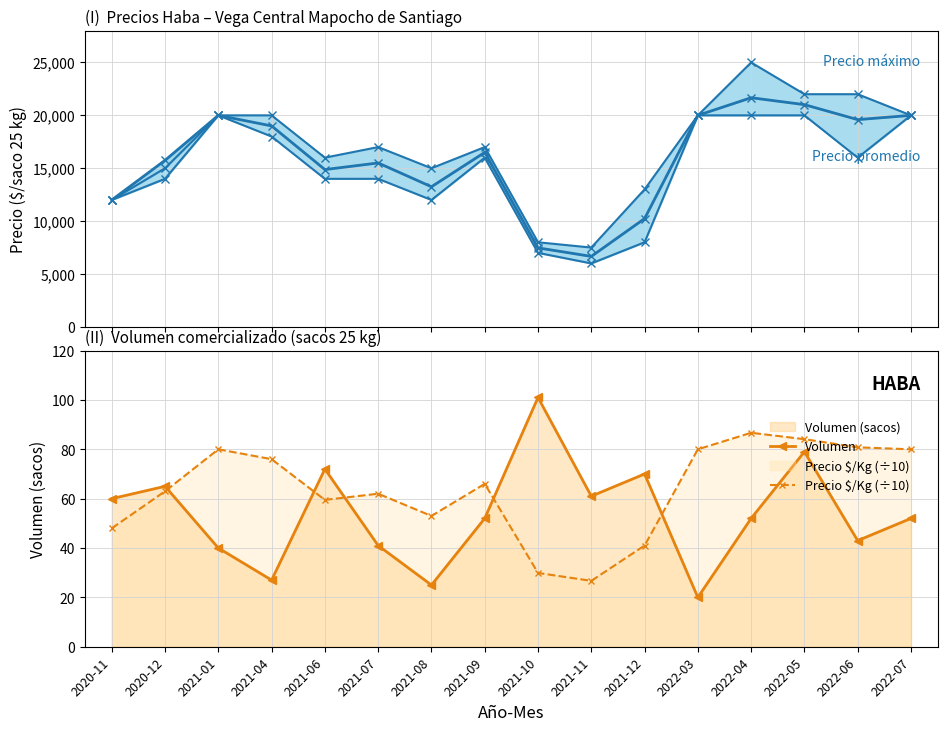

The Precio mínimo series shows 8000.0 at 2021-12. True or false?

True